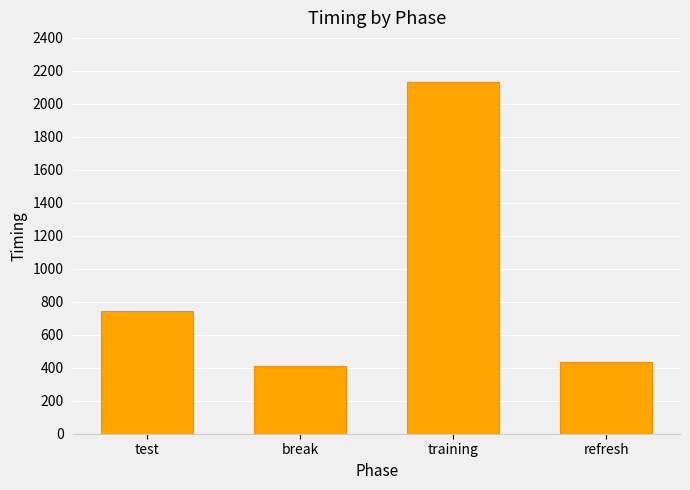

What is the greatest value displayed?

2130.1